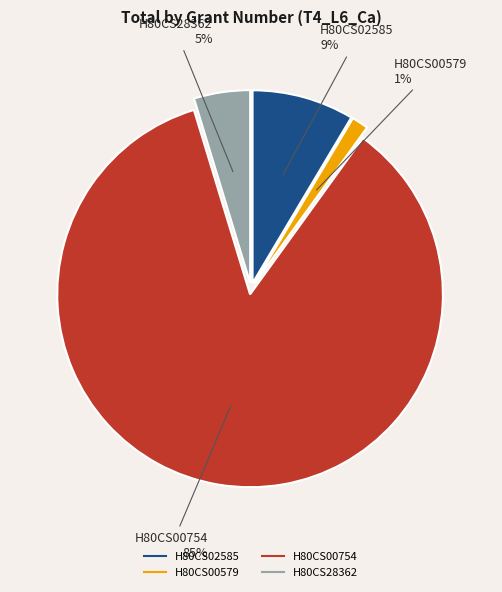

True or false: H80CS02585 accounts for 1% of the total.

False